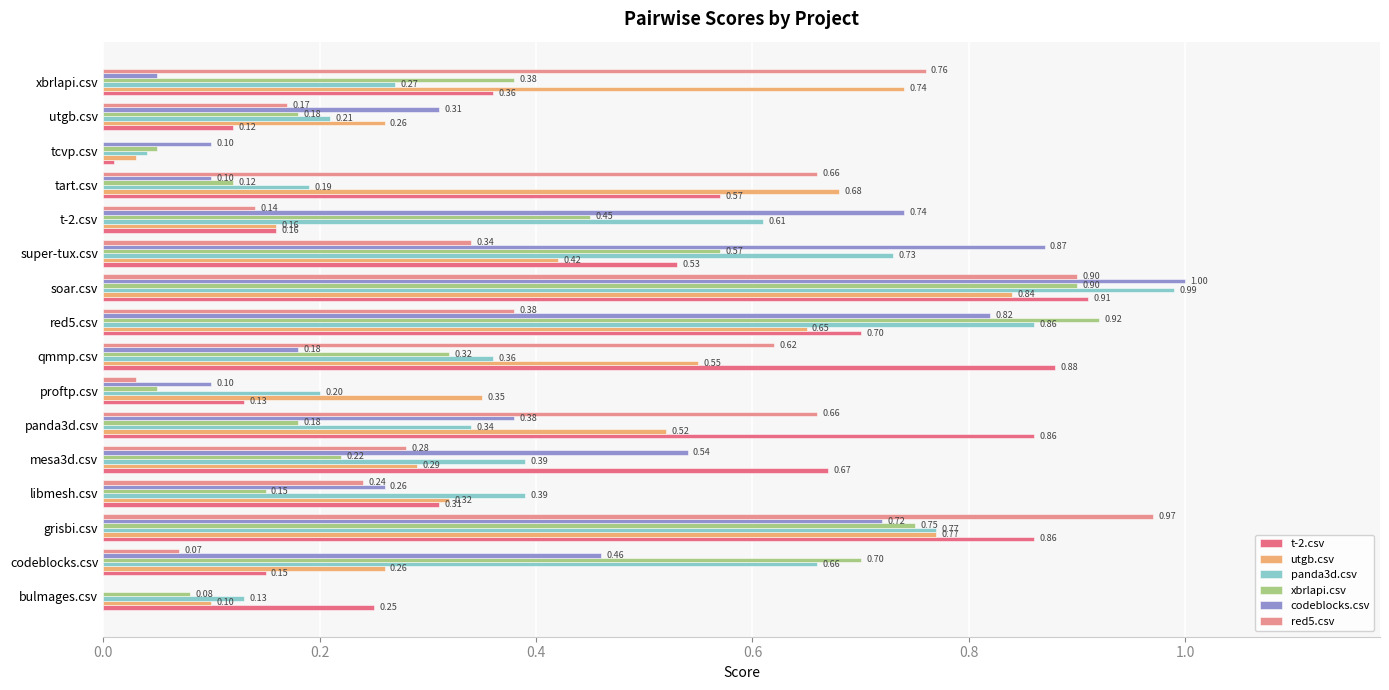

At which category does the chart reach its peak across all series?

soar.csv